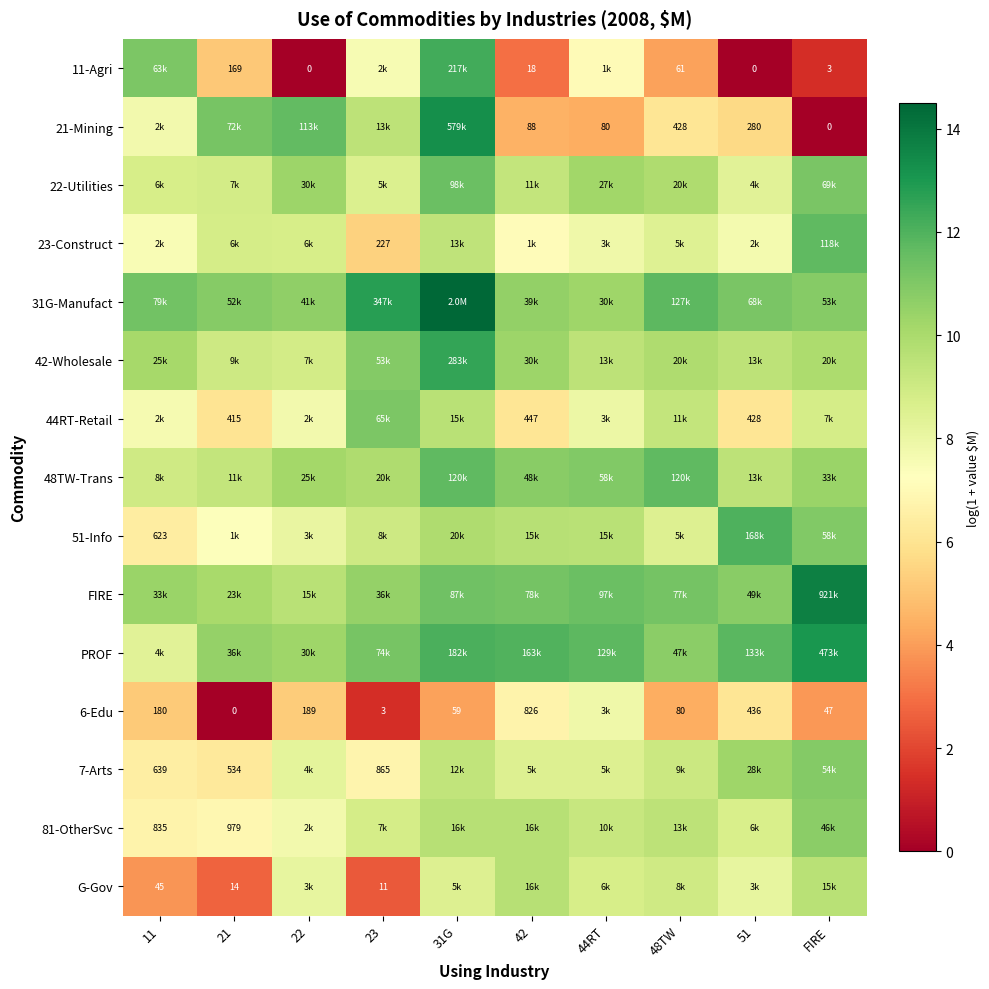

Which series has the largest total across all categories?

31G-Manufact